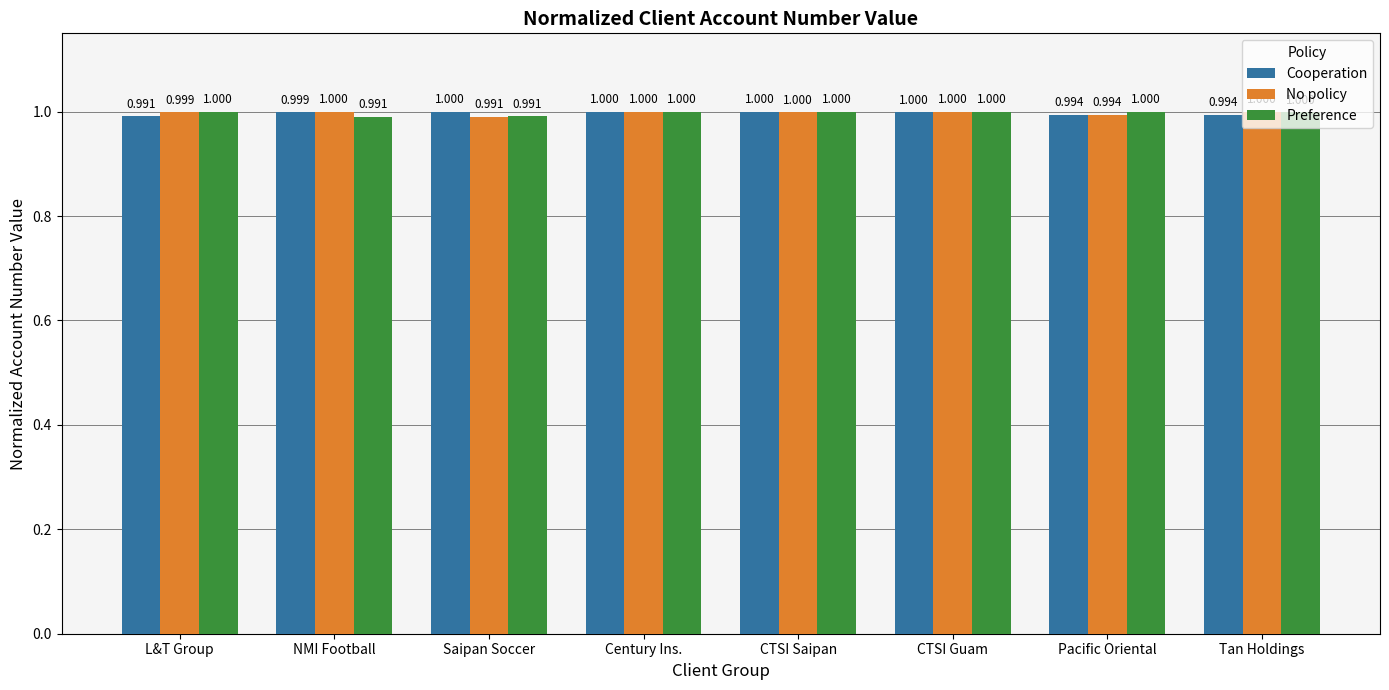

Rank the series by their average value, from lowest to highest.

Cooperation, Preference, No policy